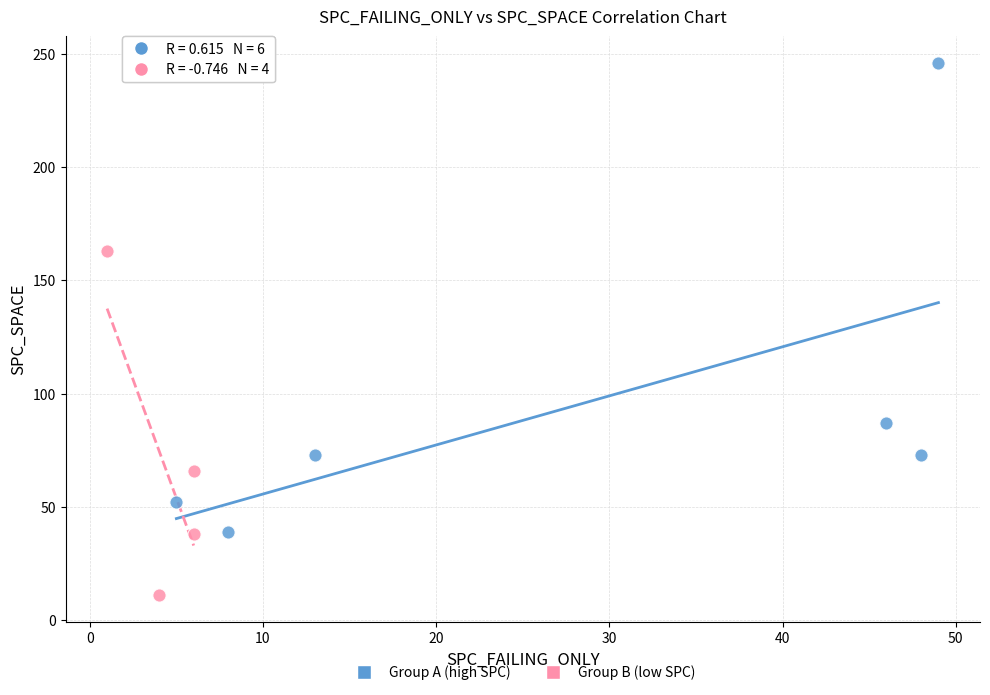

Which series reaches the maximum Y coordinate?

Group A (high SPC)